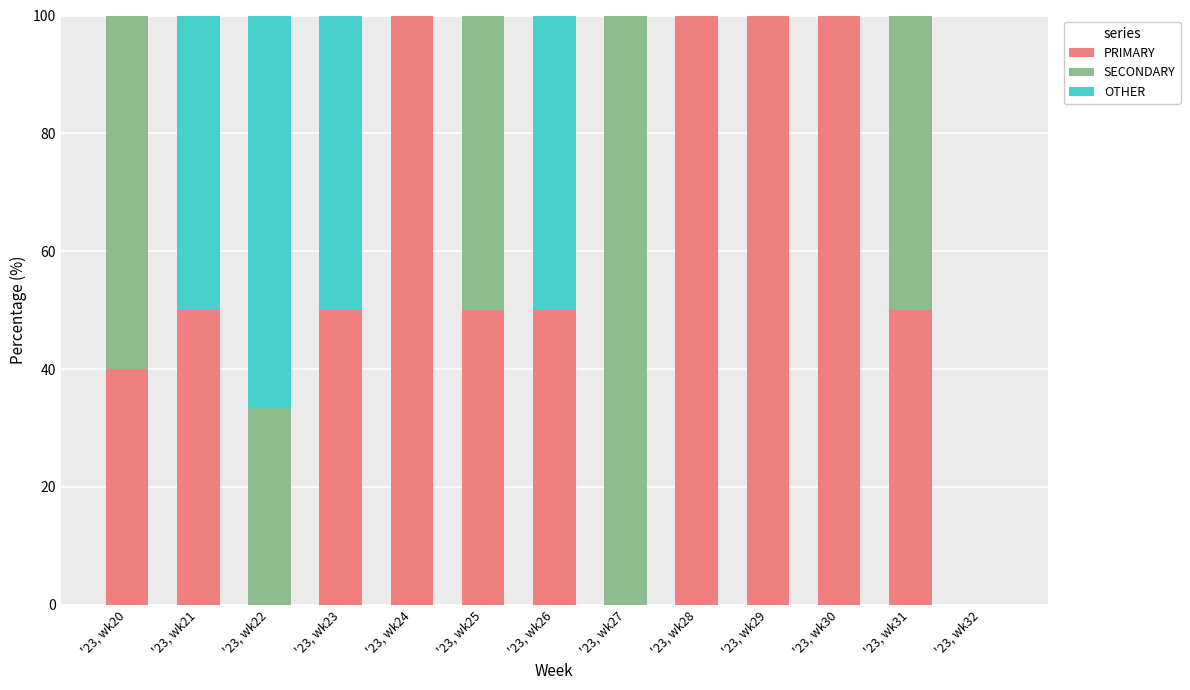

Are the bars horizontal?

No